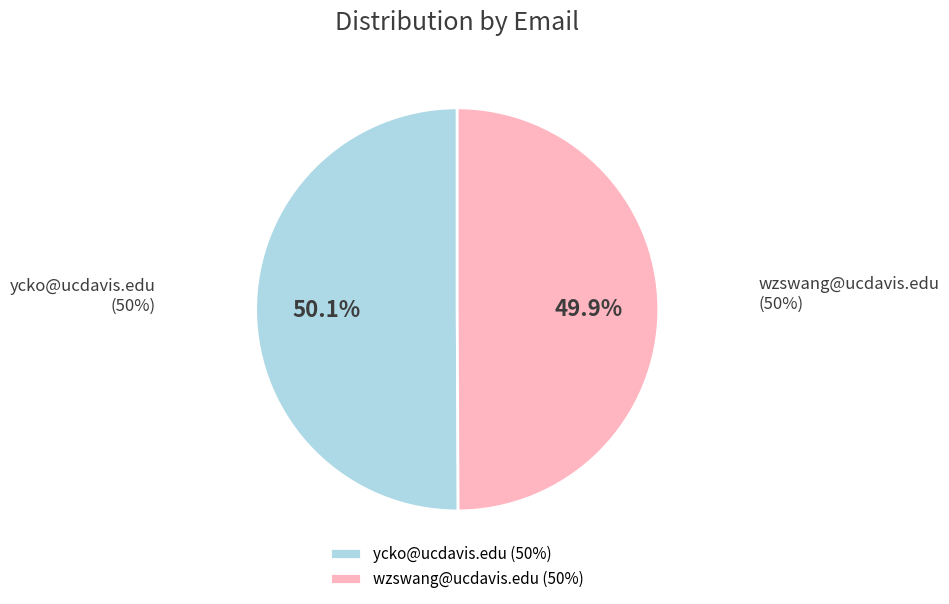

The ycko@ucdavis.edu slice represents 50% of the pie. True or false?

True